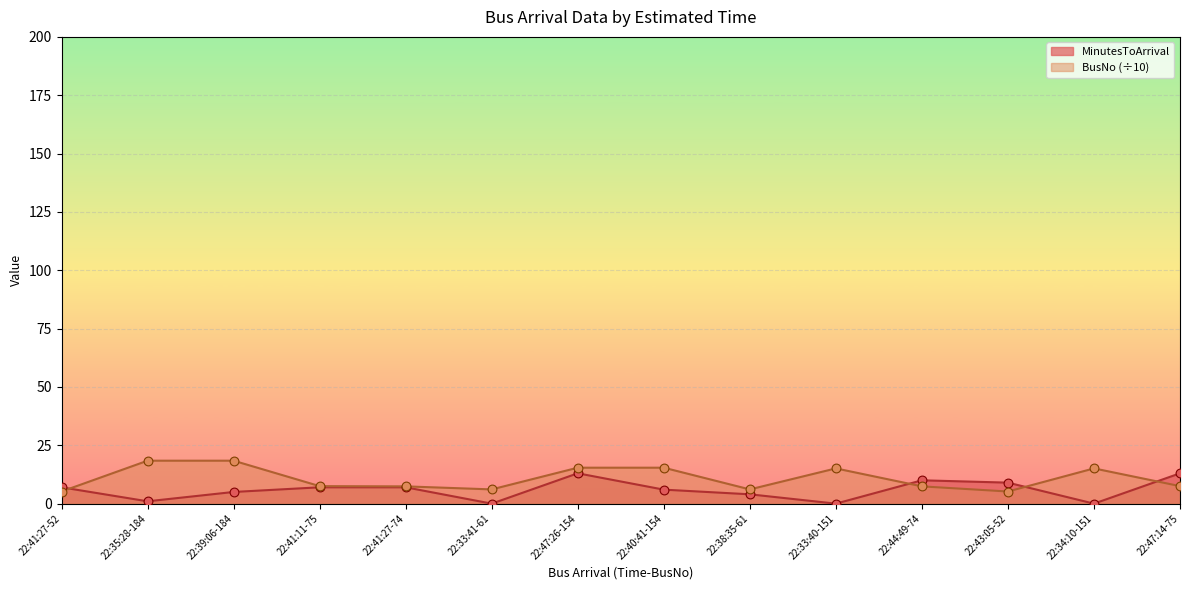

Which series reaches the minimum Y coordinate?

MinutesToArrival